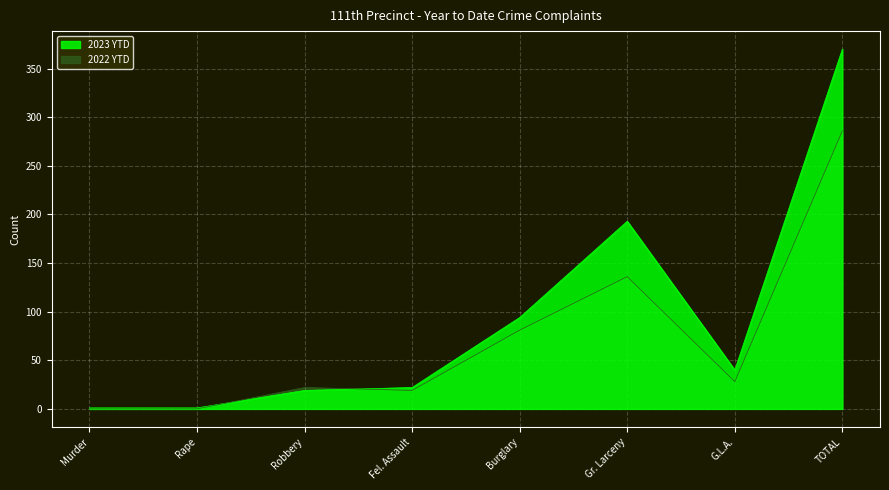

Reading left to right, what are all the values shown in this chart?

2023 YTD: Murder=1	Rape=1	Robbery=19	Fel. Assault=22	Burglary=94	Gr. Larceny=193	G.L.A.=40	TOTAL=370
2022 YTD: Murder=0	Rape=0	Robbery=22	Fel. Assault=19	Burglary=81	Gr. Larceny=136	G.L.A.=28	TOTAL=286